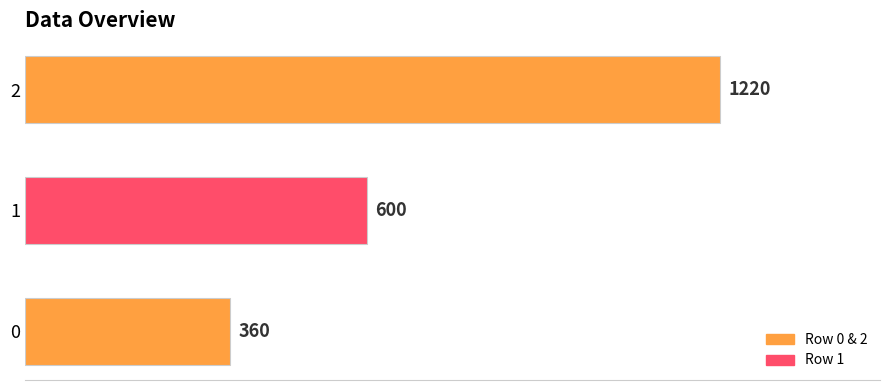

List the labels in order of value, smallest first.

0, 1, 2